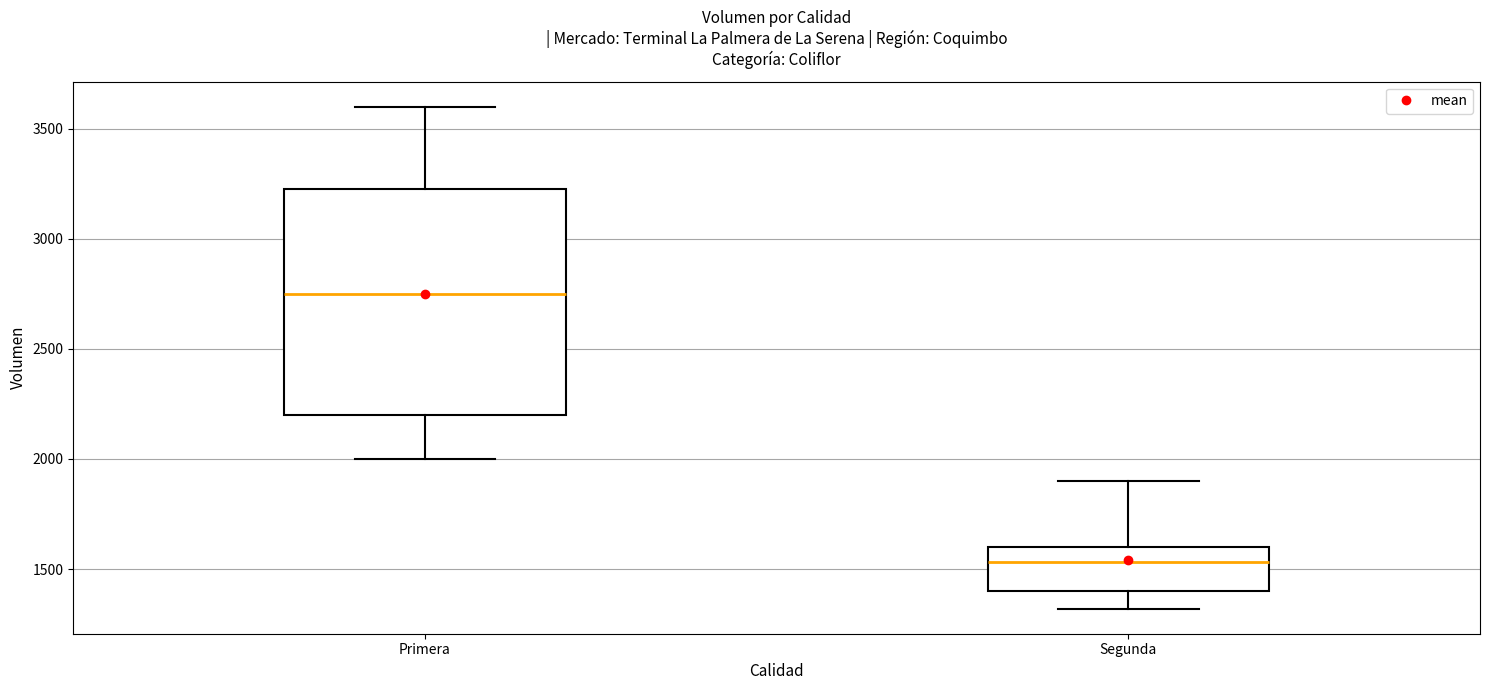

Reading left to right, transcribe this box plot: for each box, give where its median line is, the range the box spans, and where its two whiskers end, as read against the y-axis. The values are not printed on the chart, so give them approximately, as read against the axis.

Primera: median 2750, box 2200 to 3250, whiskers 2000 to 3600
Segunda: median 1550, box 1400 to 1600, whiskers 1300 to 1900